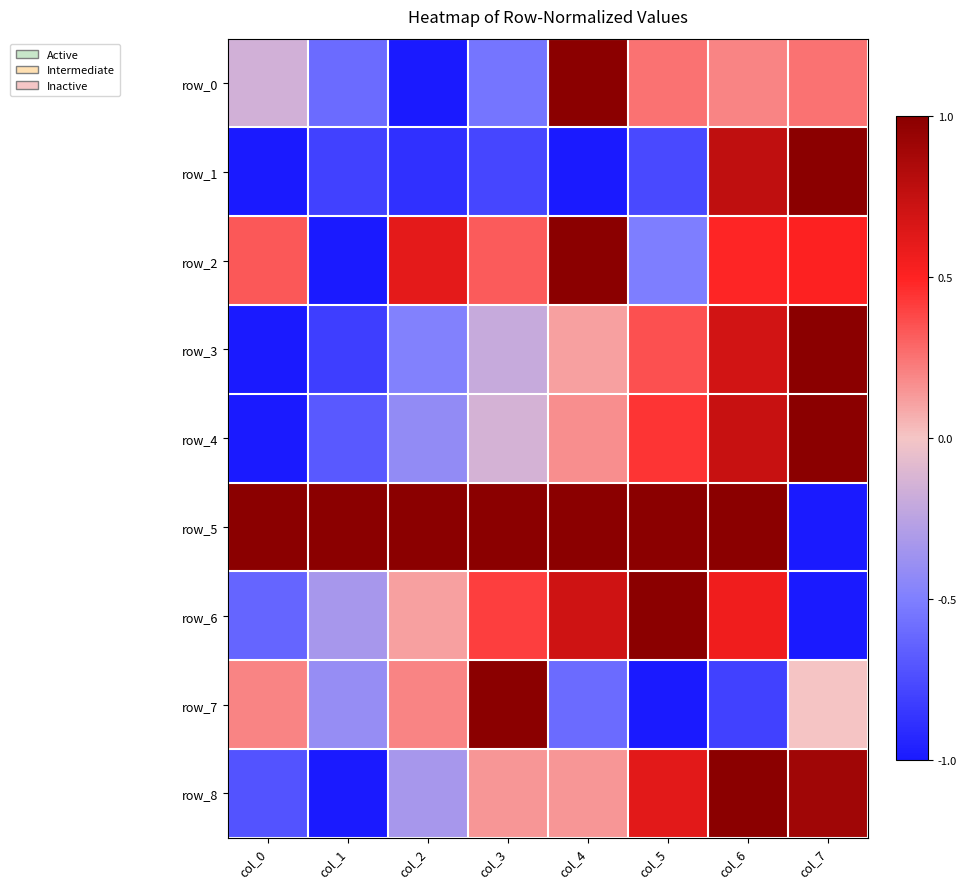

Which series has the largest total across all categories?

row_5